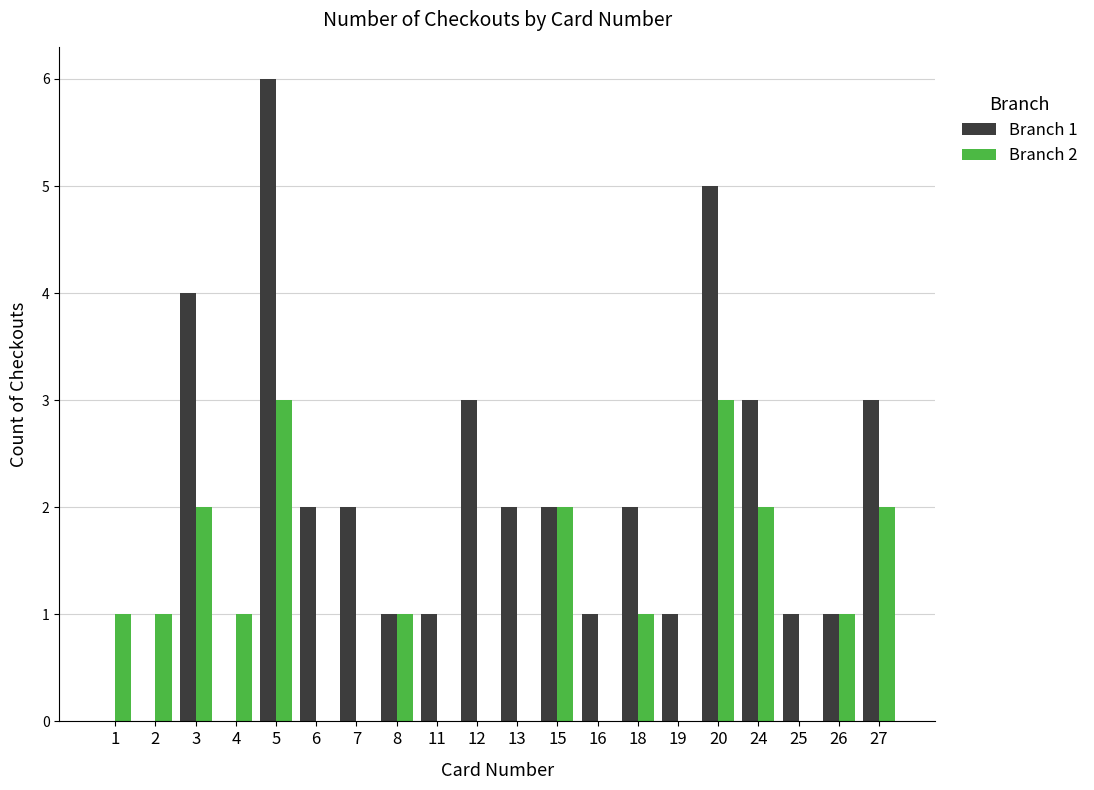

What is the highest value of the Branch 2 series?

3